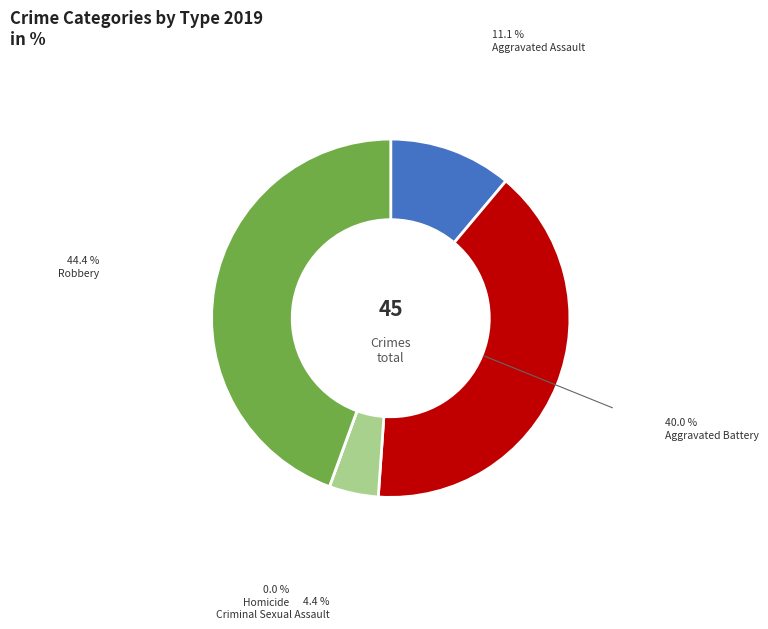

Approximately how many times larger is the value at Aggravated Assault compared to Criminal Sexual Assault?

2.5